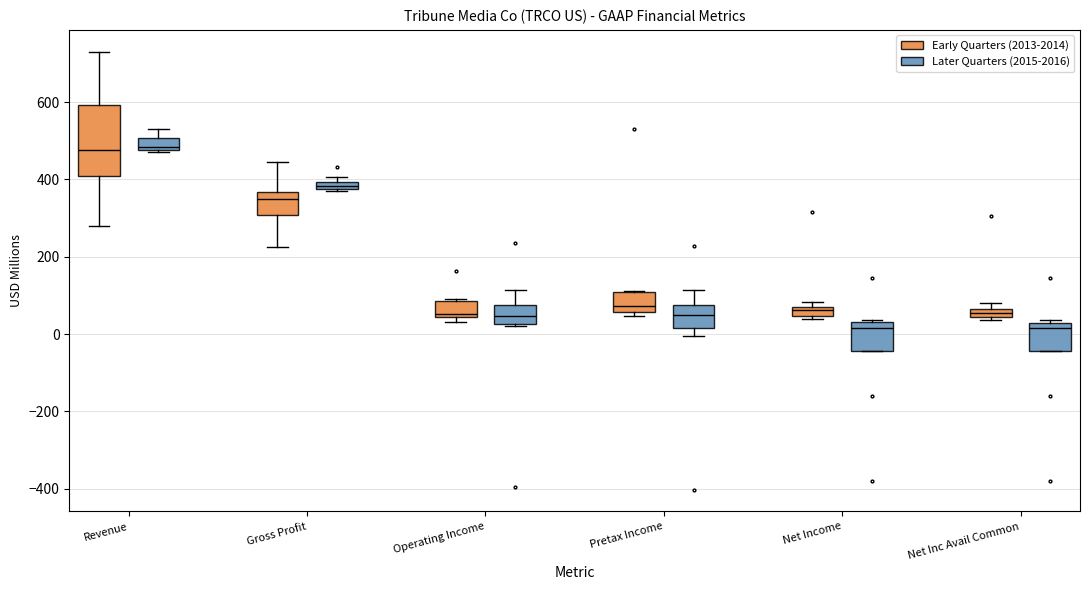

Which box is the tallest, from its lower edge to its upper edge?

Revenue (Early Quarters (2013-2014))